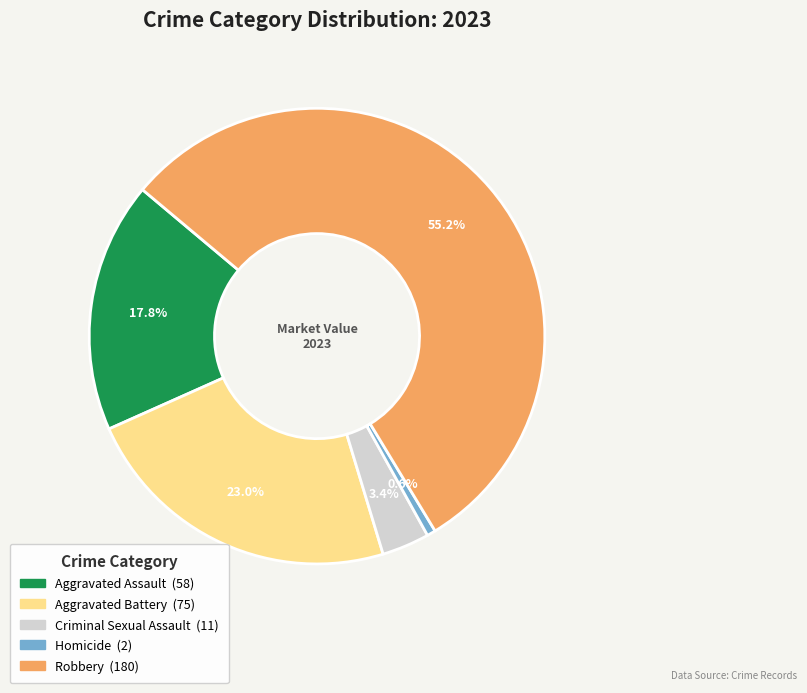

Count the number of slices in the pie.

5